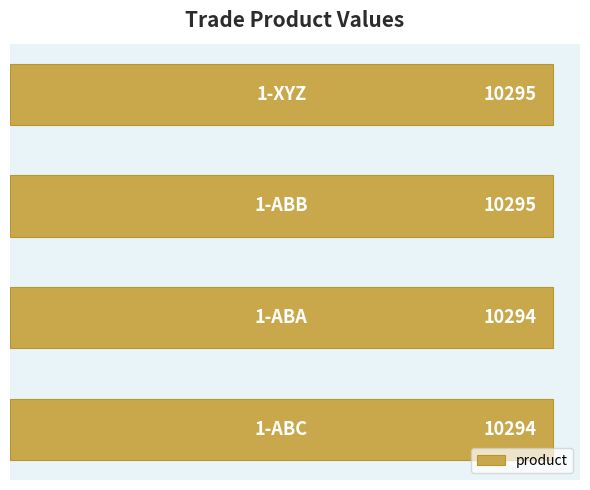

What is the sum of all values?

41178